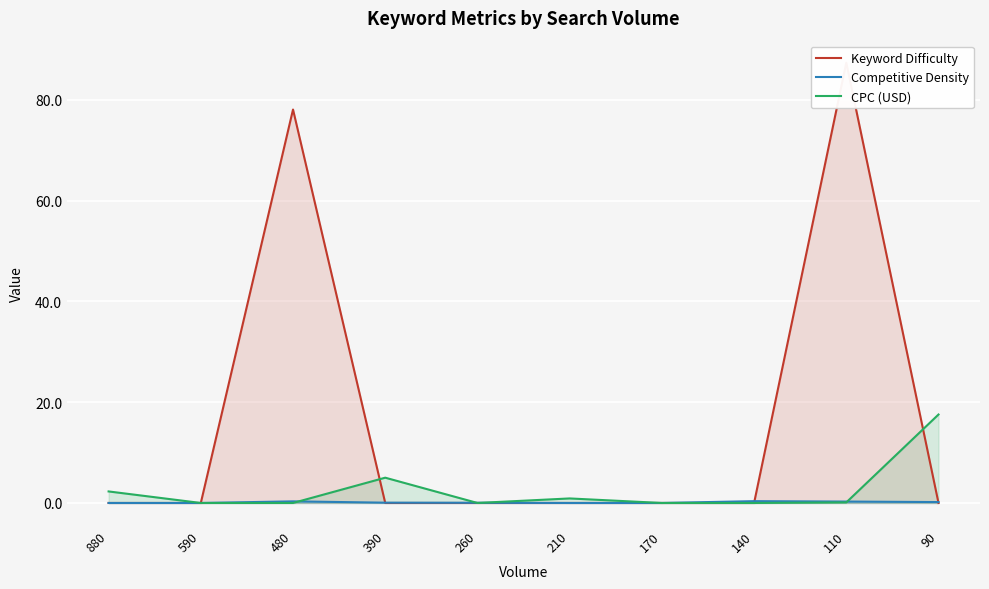

Where is Keyword Difficulty nearest to the value 43?

480